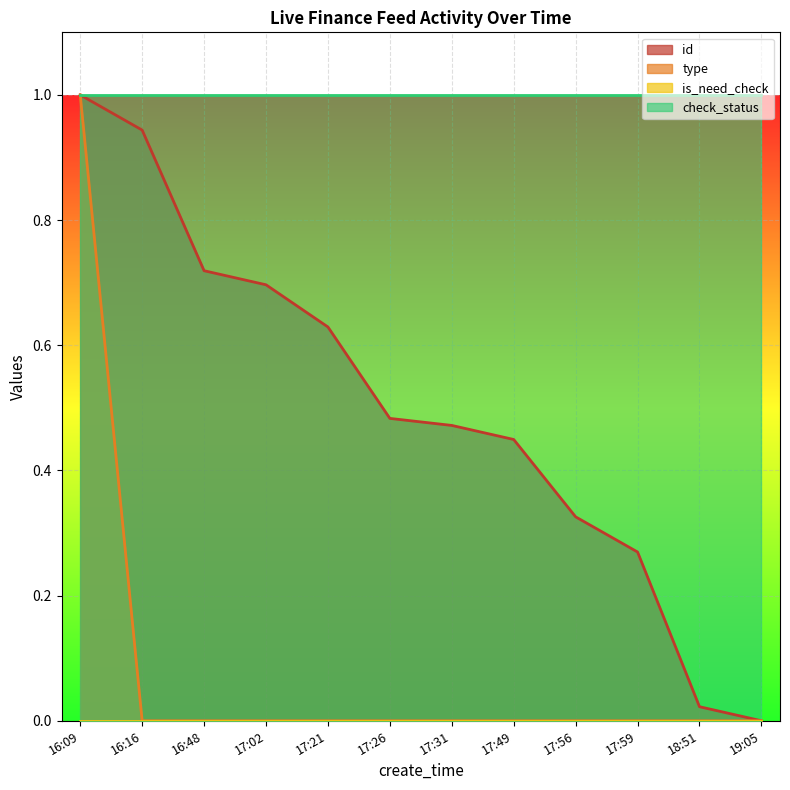

What is the highest value of the check_status series?

1.0